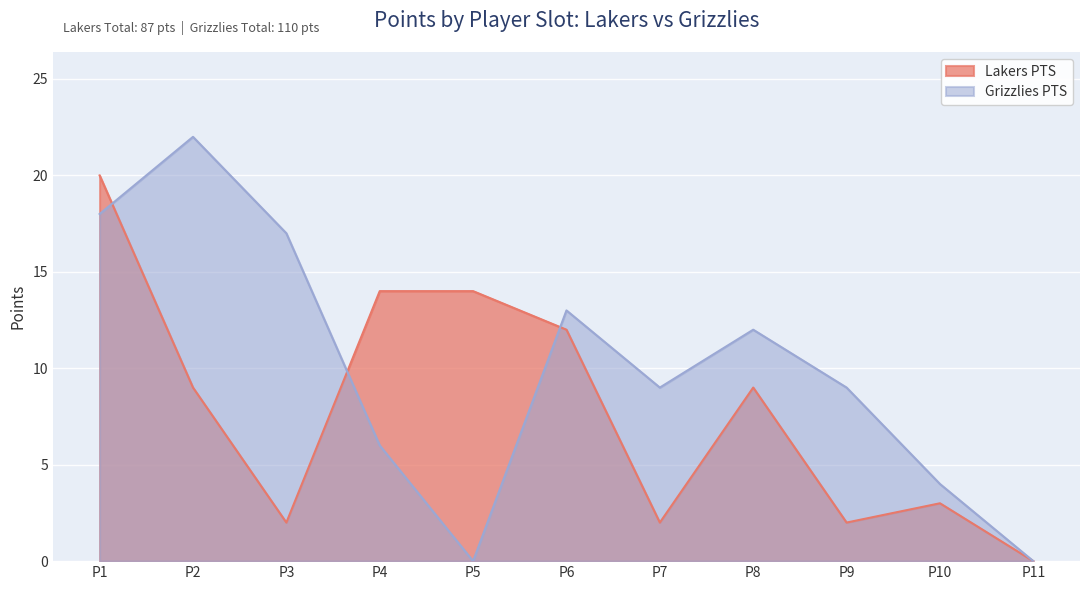

List the series in order of their peak value, highest first.

Grizzlies PTS, Lakers PTS